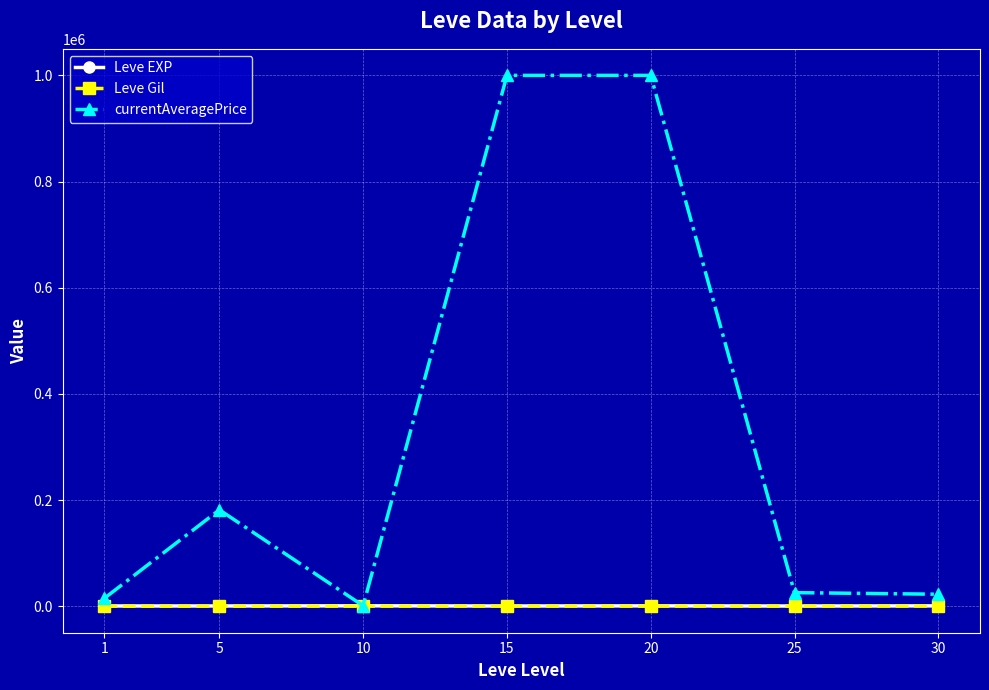

Is the value of Leve Gil at 30 greater than the value of currentAveragePrice at 30?

No